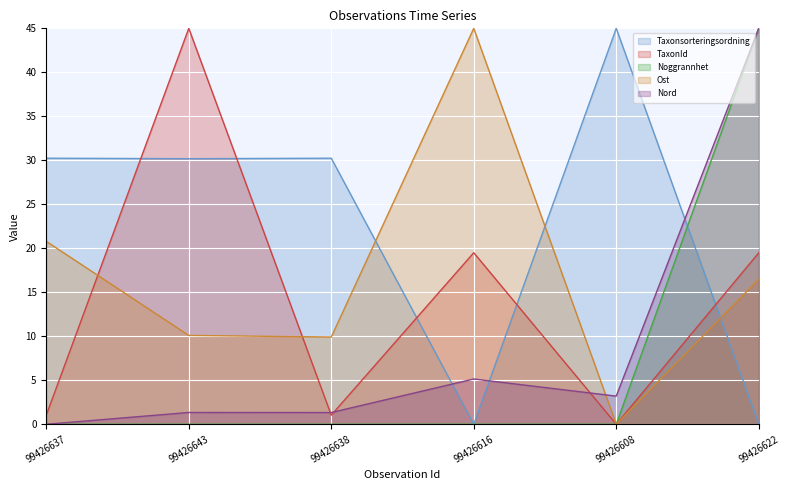

How many categories are shown in the chart?

6